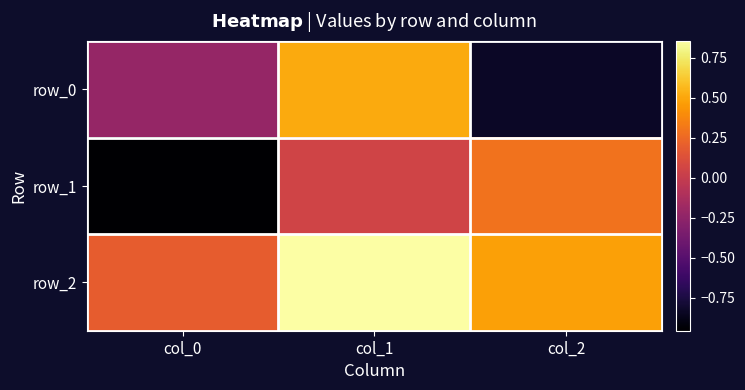

Rank the series by their maximum value, from highest to lowest.

row_2, row_0, row_1